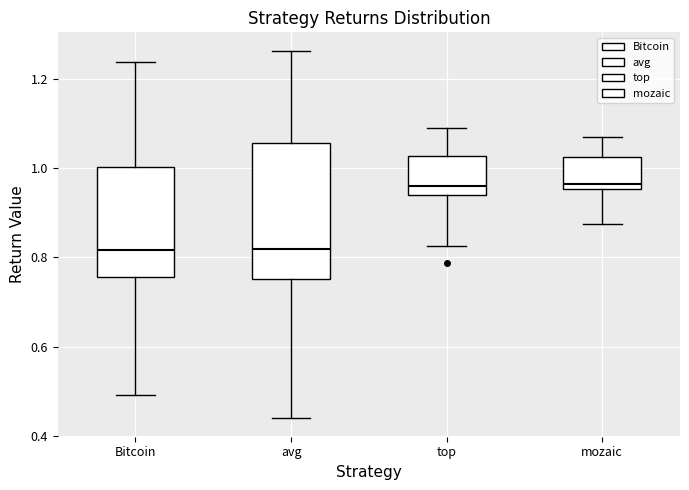

Reading left to right, read every box against the y-axis: the position of its median line, the range the box covers, and the ends of its whiskers. The values are not printed on the chart, so give them approximately, as read against the axis.

Bitcoin: median 0.82, box 0.76 to 1.00, whiskers 0.50 to 1.24
avg: median 0.82, box 0.76 to 1.06, whiskers 0.44 to 1.26
top: median 0.96, box 0.94 to 1.02, whiskers 0.82 to 1.10
mozaic: median 0.96 (just above the box's lower edge), box 0.96 to 1.02, whiskers 0.88 to 1.06